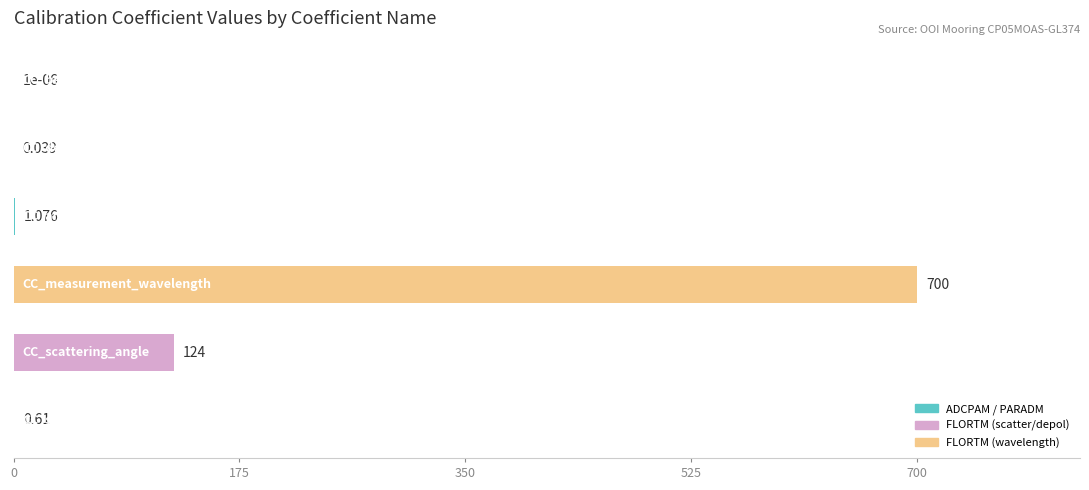

Count the number of data series in this chart.

1